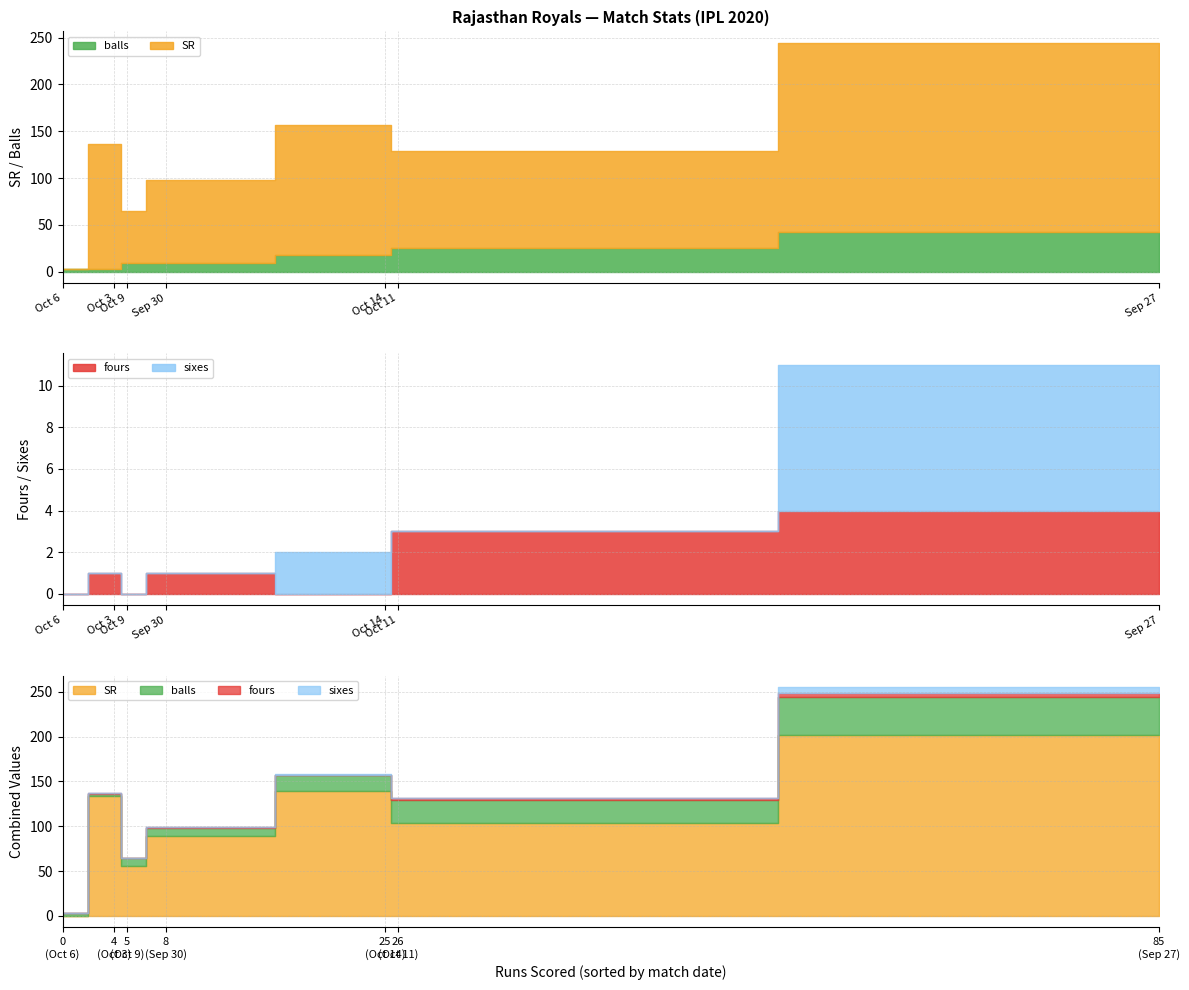

What are all the series names shown in the legend?

SR, balls, fours, sixes